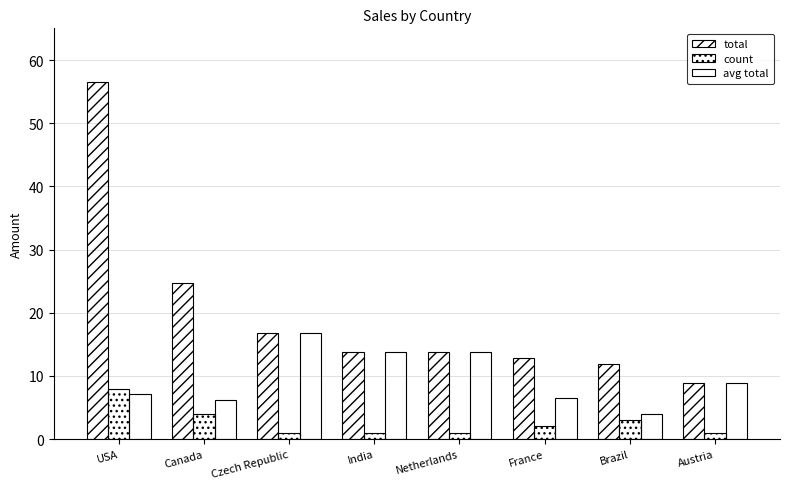

How many bars are there in each group?

3